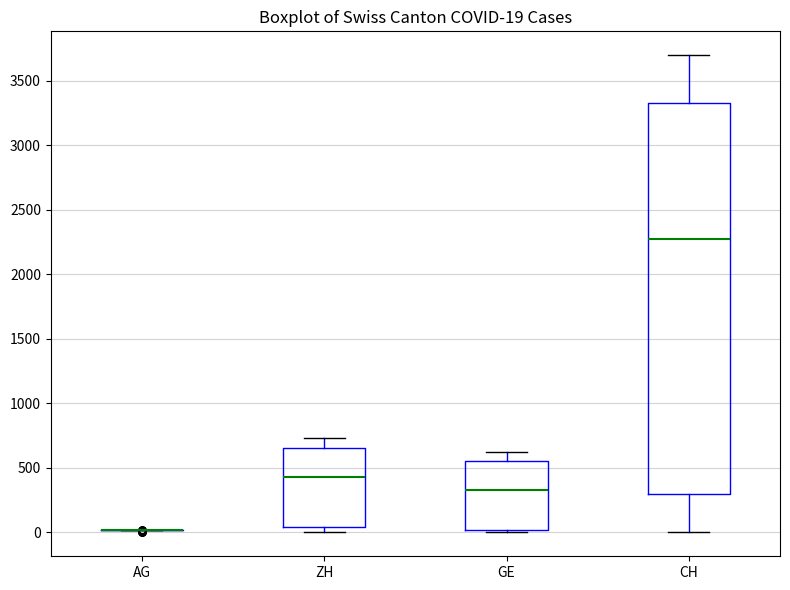

Which box is the tallest, from its lower edge to its upper edge?

CH